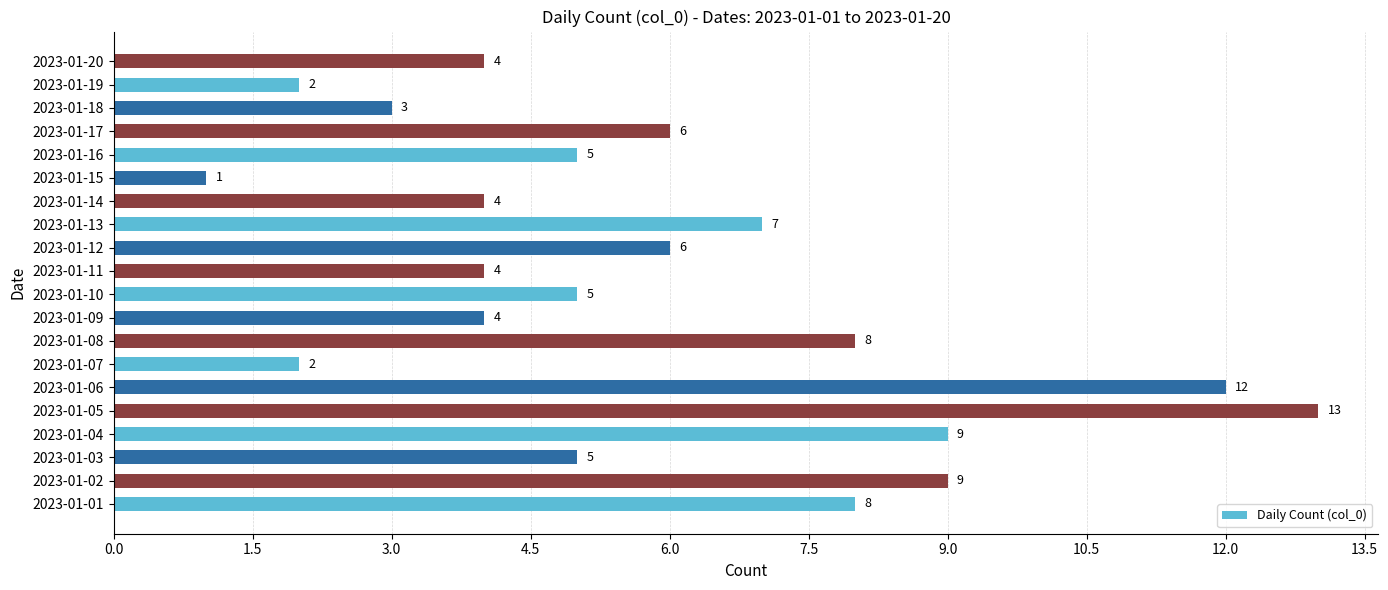

What is the difference between the second highest and minimum values?

11